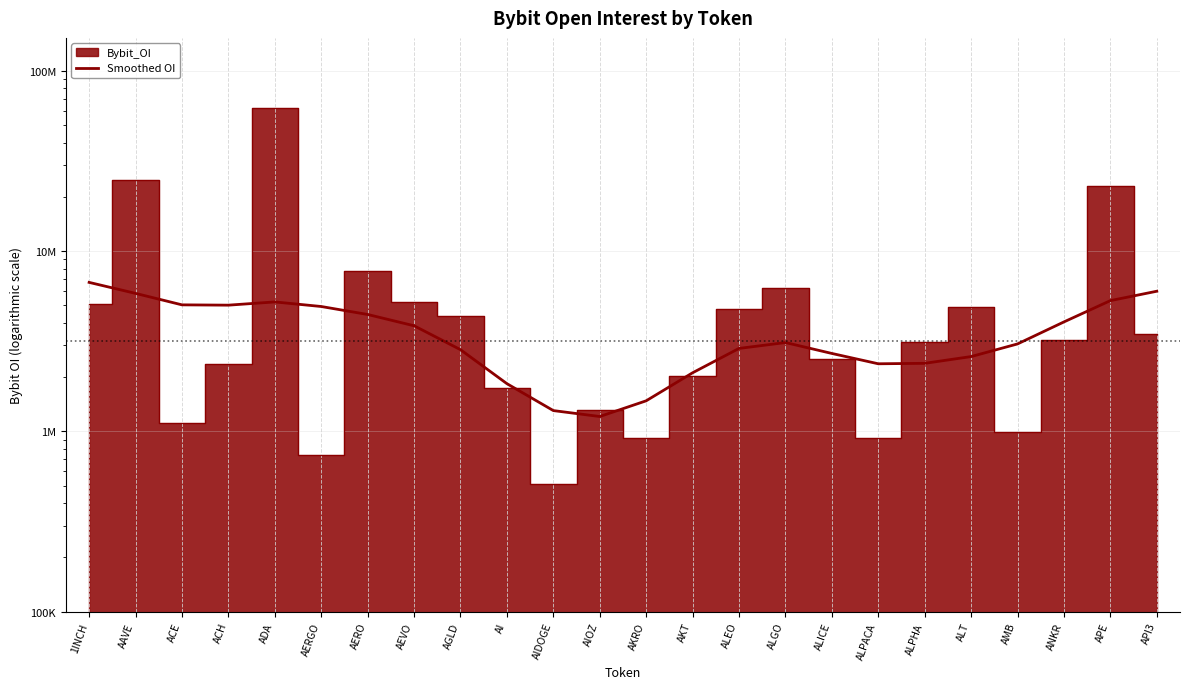

Is this an area chart (filled region under the line)?

No